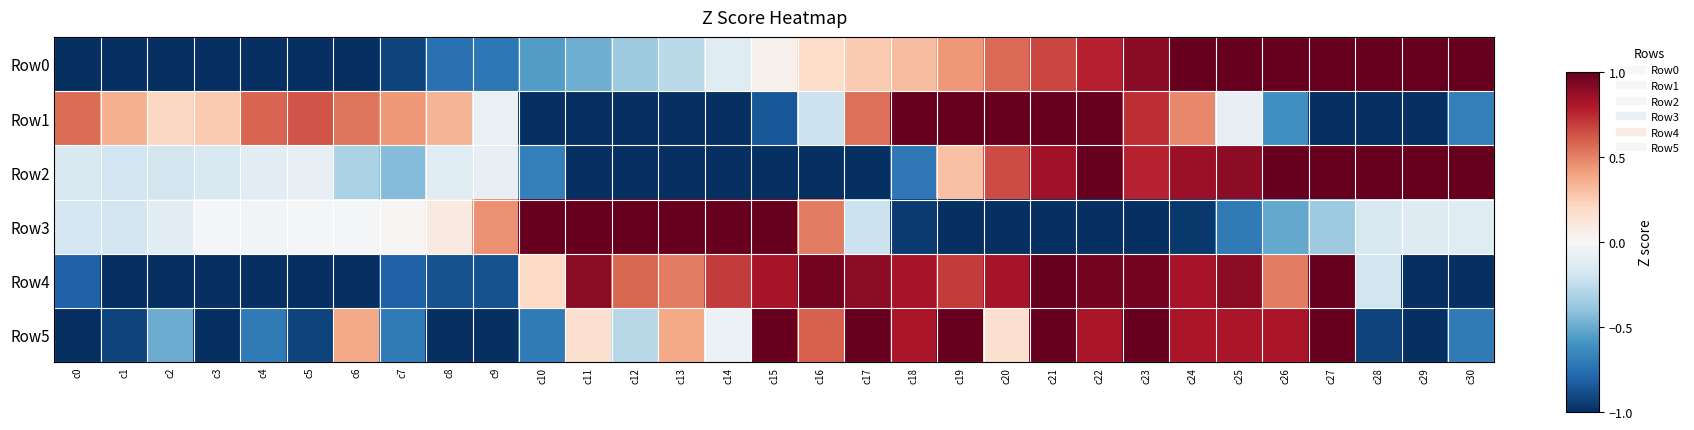

Reading right to left, list all the values displayed in this chart.

Row0: c30=1.0	c29=1.0	c28=1.0	c27=1.0	c26=1.0	c25=1.0	c24=1.0	c23=0.9	c22=0.8	c21=0.7	c20=0.6	c19=0.4	c18=0.3	c17=0.3	c16=0.2	c15=0.0	c14=-0.1	c13=-0.3	c12=-0.4	c11=-0.5	c10=-0.6	c9=-0.7	c8=-0.7	c7=-0.9	c6=-1.0	c5=-1.0	c4=-1.0	c3=-1.0	c2=-1.0	c1=-1.0	c0=-1.0
Row1: c30=-0.7	c29=-1.0	c28=-1.0	c27=-1.0	c26=-0.6	c25=-0.1	c24=0.5	c23=0.7	c22=1.0	c21=1.0	c20=1.0	c19=1.0	c18=1.0	c17=0.5	c16=-0.2	c15=-0.8	c14=-1.0	c13=-1.0	c12=-1.0	c11=-1.0	c10=-1.0	c9=-0.1	c8=0.3	c7=0.4	c6=0.5	c5=0.6	c4=0.6	c3=0.3	c2=0.2	c1=0.4	c0=0.6
Row2: c30=1.0	c29=1.0	c28=1.0	c27=1.0	c26=1.0	c25=0.9	c24=0.9	c23=0.8	c22=1.0	c21=0.8	c20=0.7	c19=0.3	c18=-0.7	c17=-1.0	c16=-1.0	c15=-1.0	c14=-1.0	c13=-1.0	c12=-1.0	c11=-1.0	c10=-0.7	c9=-0.1	c8=-0.1	c7=-0.4	c6=-0.3	c5=-0.1	c4=-0.1	c3=-0.1	c2=-0.2	c1=-0.2	c0=-0.1
Row3: c30=-0.1	c29=-0.1	c28=-0.2	c27=-0.4	c26=-0.5	c25=-0.7	c24=-1.0	c23=-1.0	c22=-1.0	c21=-1.0	c20=-1.0	c19=-1.0	c18=-1.0	c17=-0.2	c16=0.5	c15=1.0	c14=1.0	c13=1.0	c12=1.0	c11=1.0	c10=1.0	c9=0.5	c8=0.1	c7=0.0	c6=-0.0	c5=-0.0	c4=-0.0	c3=-0.0	c2=-0.1	c1=-0.2	c0=-0.2
Row4: c30=-1.0	c29=-1.0	c28=-0.2	c27=1.0	c26=0.5	c25=0.9	c24=0.8	c23=1.0	c22=1.0	c21=1.0	c20=0.8	c19=0.7	c18=0.8	c17=0.9	c16=1.0	c15=0.8	c14=0.7	c13=0.5	c12=0.6	c11=0.9	c10=0.2	c9=-0.9	c8=-0.9	c7=-0.8	c6=-1.0	c5=-1.0	c4=-1.0	c3=-1.0	c2=-1.0	c1=-1.0	c0=-0.8
Row5: c30=-0.7	c29=-1.0	c28=-0.9	c27=1.0	c26=0.8	c25=0.8	c24=0.8	c23=1.0	c22=0.8	c21=1.0	c20=0.2	c19=1.0	c18=0.8	c17=1.0	c16=0.6	c15=1.0	c14=-0.1	c13=0.4	c12=-0.3	c11=0.2	c10=-0.7	c9=-1.0	c8=-1.0	c7=-0.7	c6=0.4	c5=-0.9	c4=-0.7	c3=-1.0	c2=-0.5	c1=-0.9	c0=-1.0